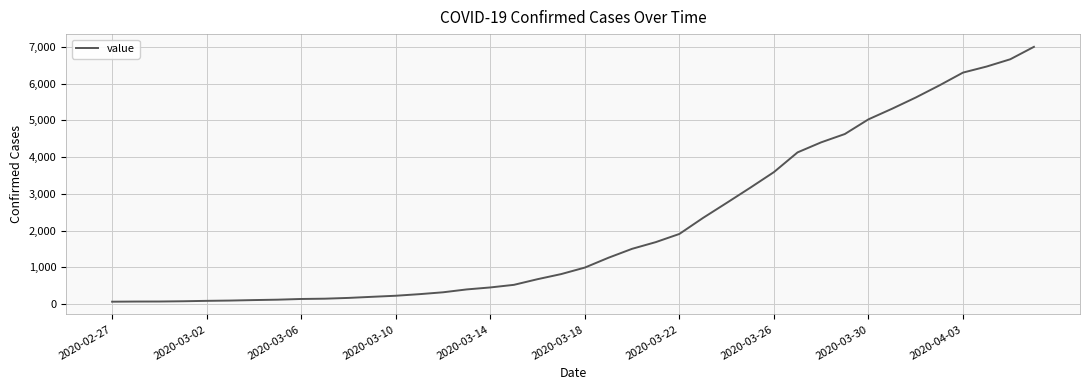

What is the difference between the second highest and second lowest values?

6598